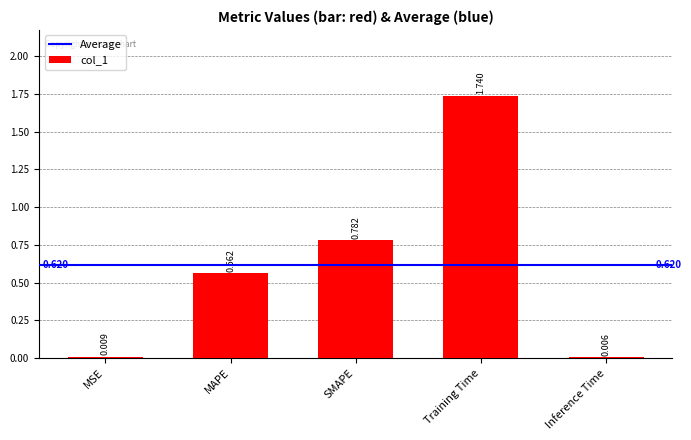

At which label is the value closest to 0?

Inference Time